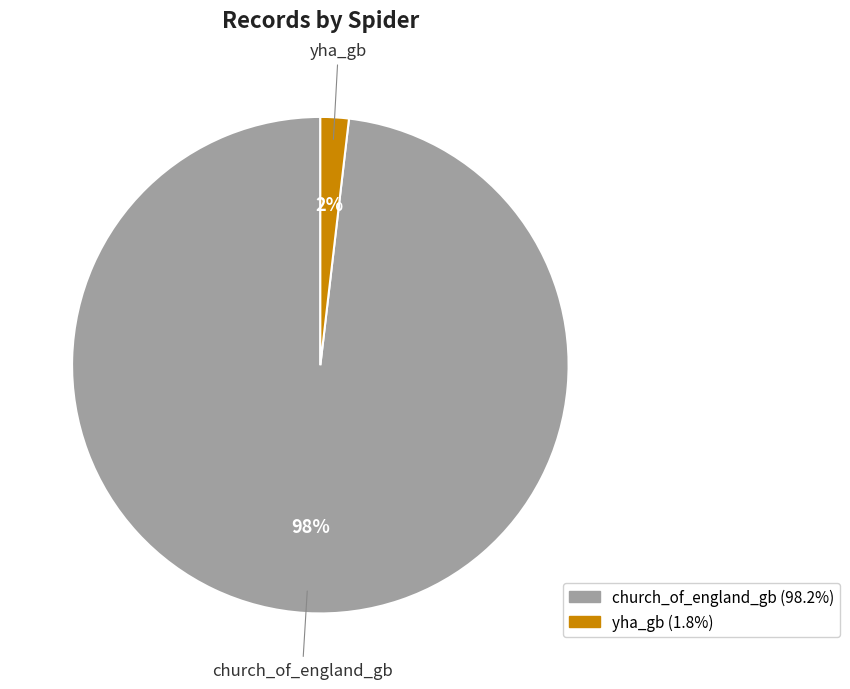

Count the number of slices in the pie.

2